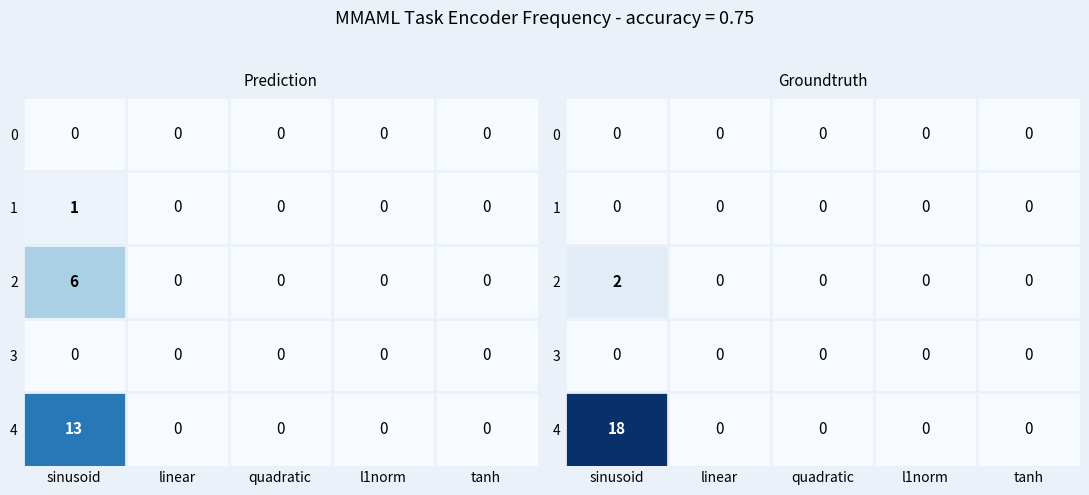

At which category is the sum across all series the highest?

sinusoid